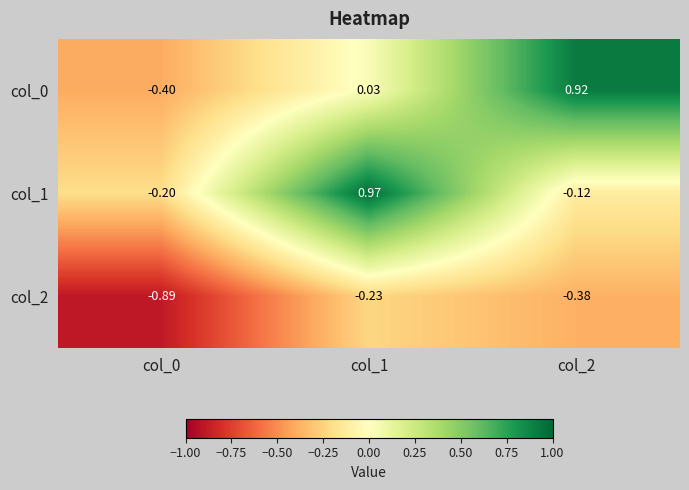

Between col_1 and col_2, which series saw the biggest shift?

col_1